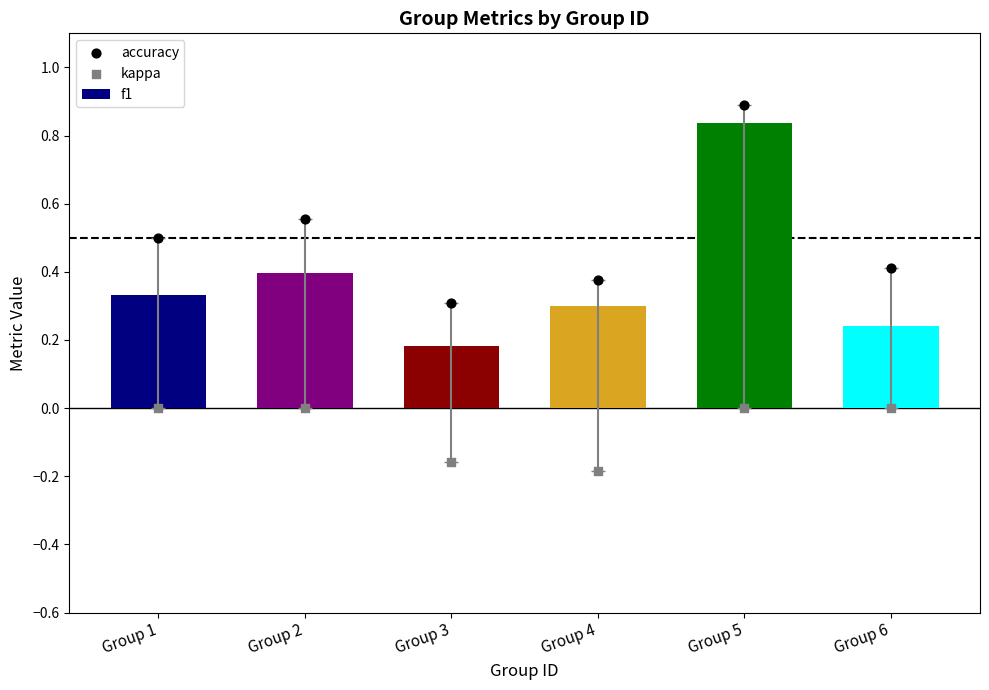

Which series has the widest spread of Y values?

f1